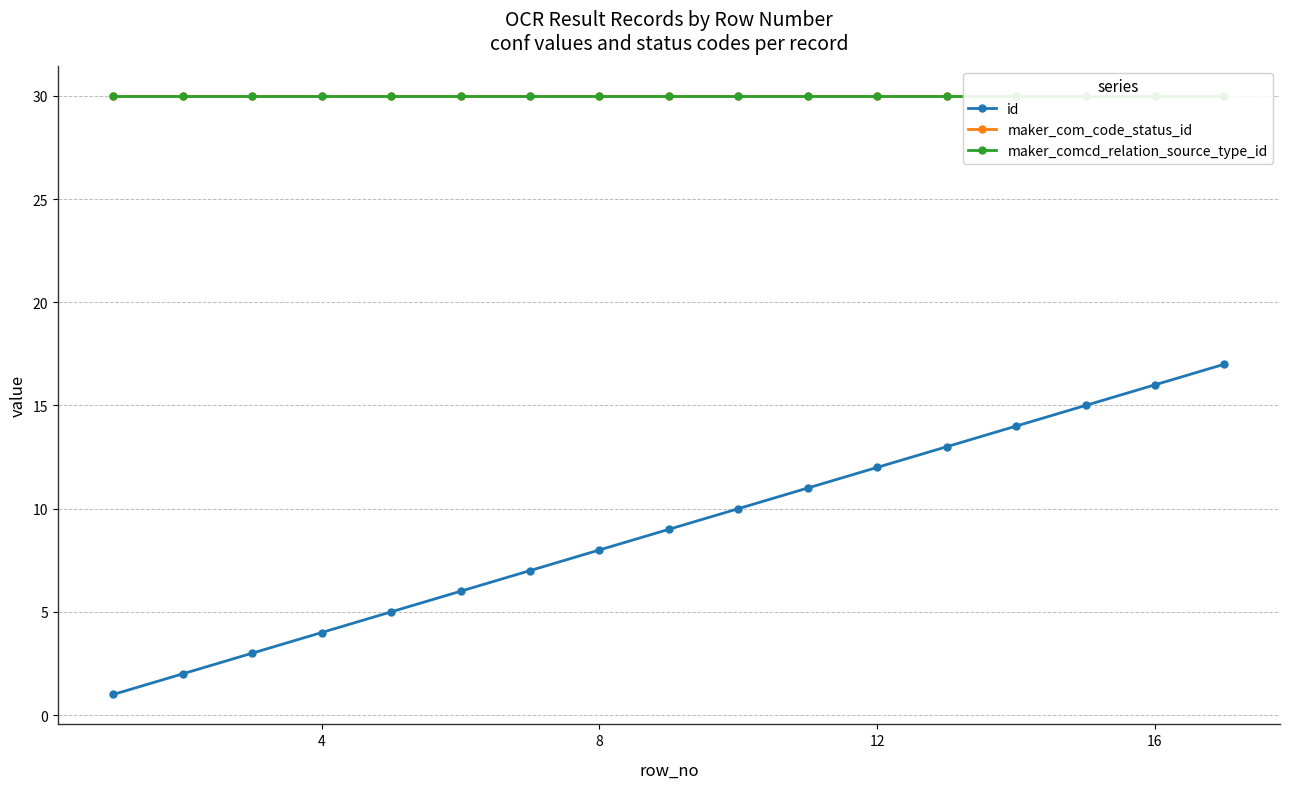

True or false: id and maker_comcd_relation_source_type_id intersect in this chart.

False